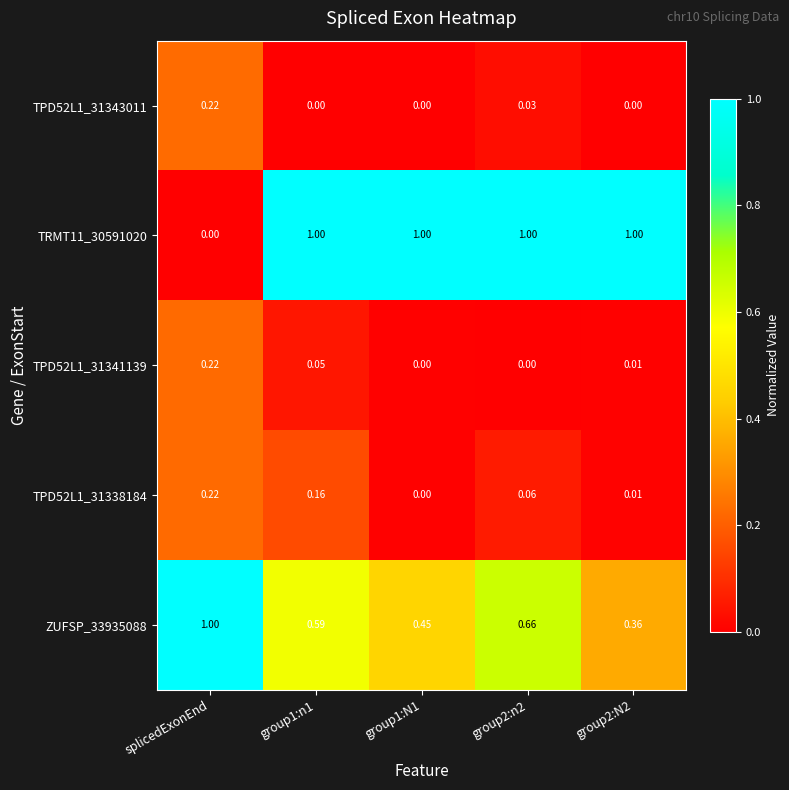

Where is TRMT11_30591020 nearest to the value 0?

splicedExonEnd